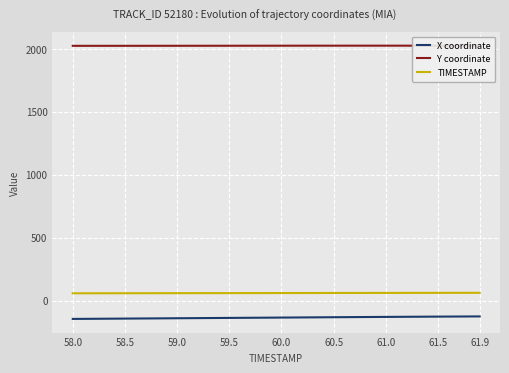

How many lines are shown in the chart?

3